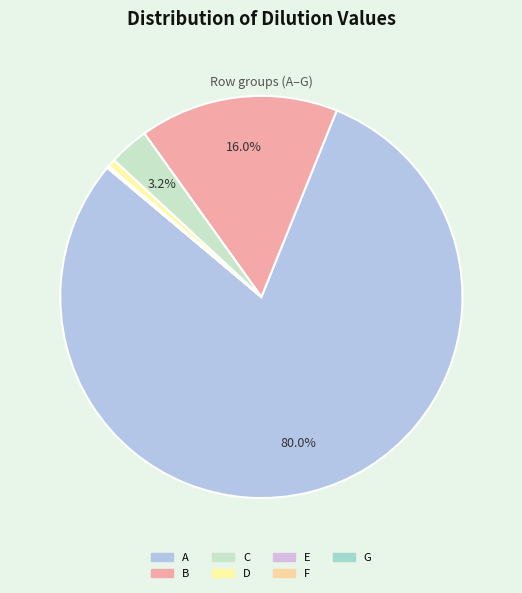

What is the change in value from B to G?

-199.9